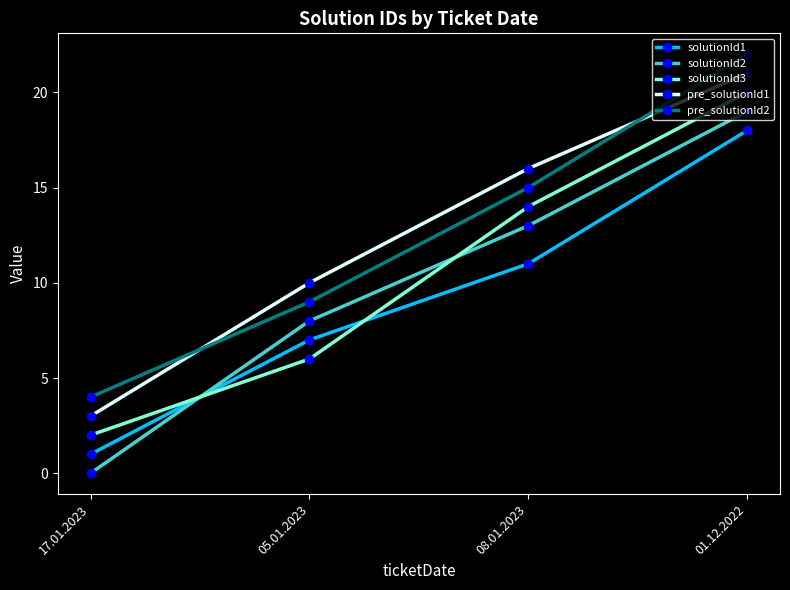

What are all the series names shown in the legend?

solutionId1, solutionId2, solutionId3, pre_solutionId1, pre_solutionId2